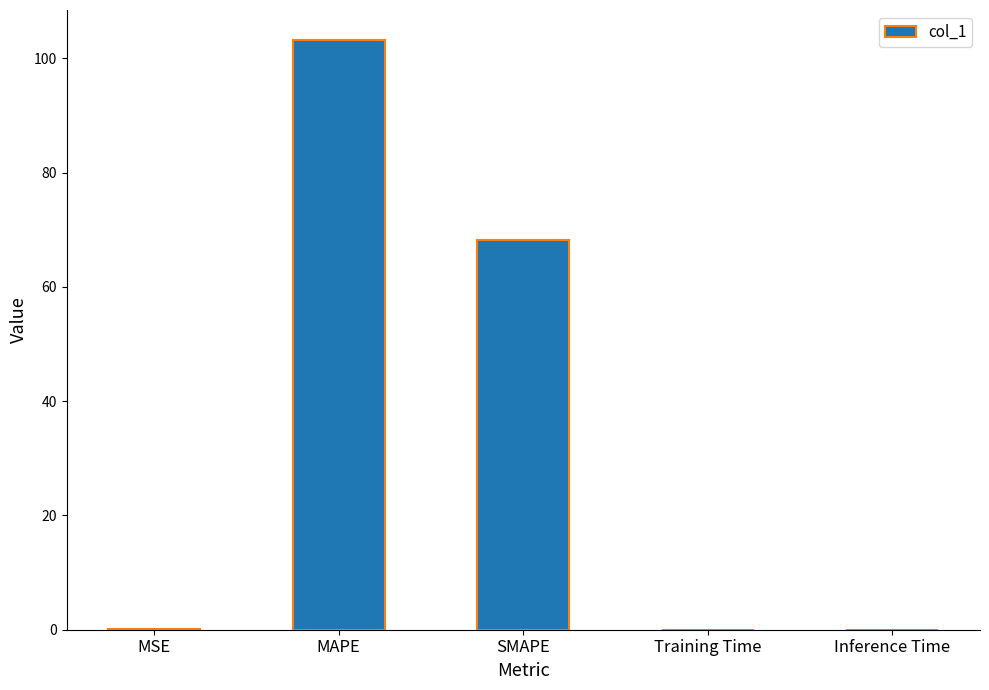

Is it true that the value at Inference Time is 0.0?

True